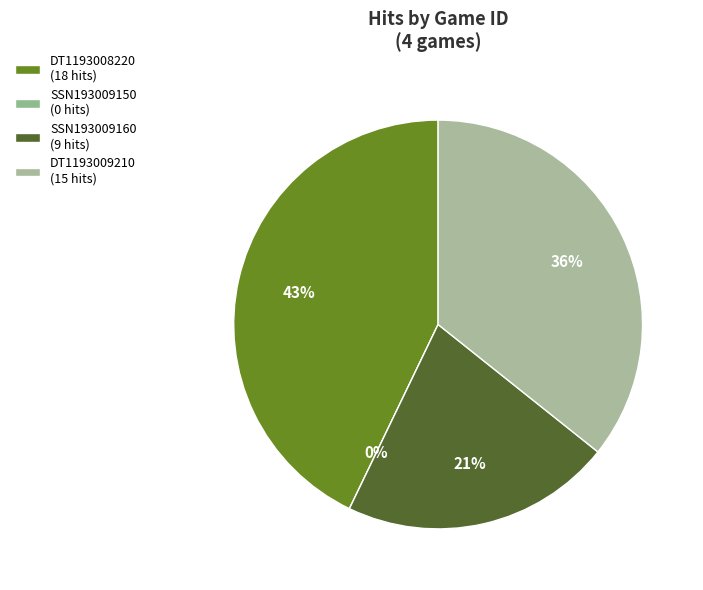

The SSN193009160 slice represents 21% of the pie. True or false?

True